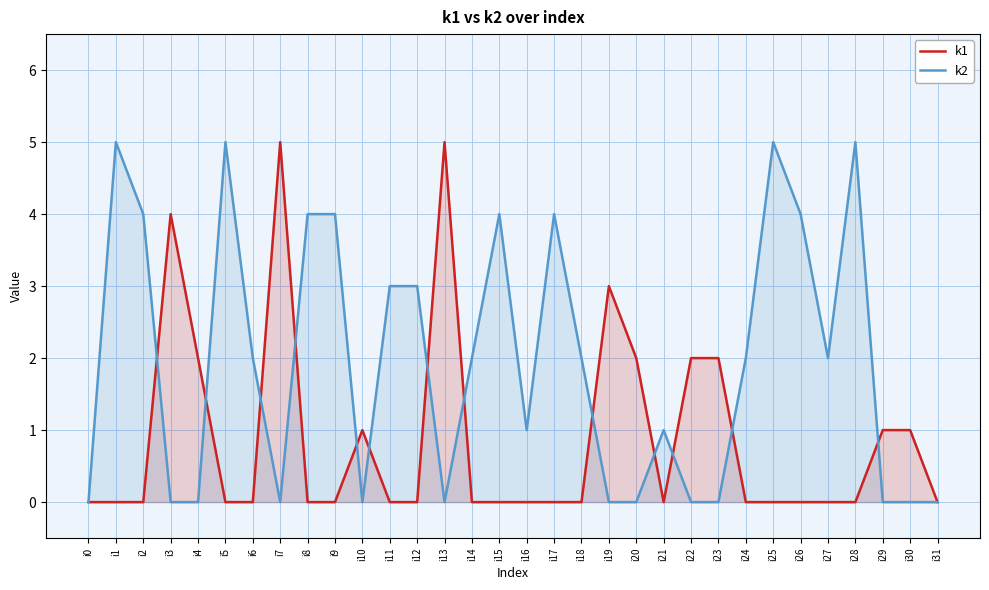

How many interior local valleys does the k2 series have?

5